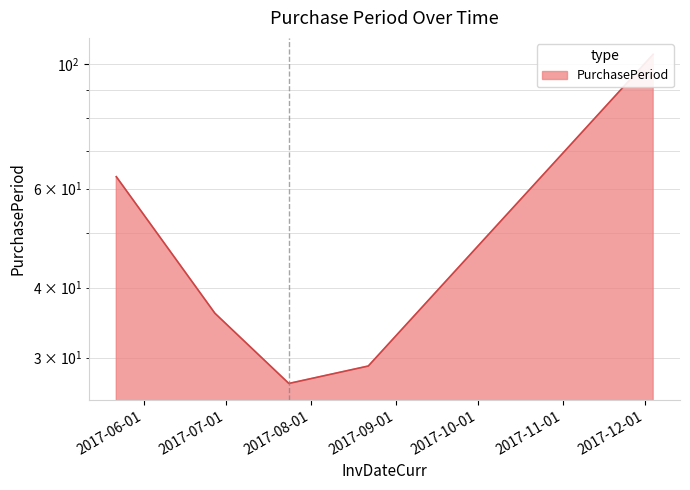

At which category does the data reach its first local valley?

2017-07-24